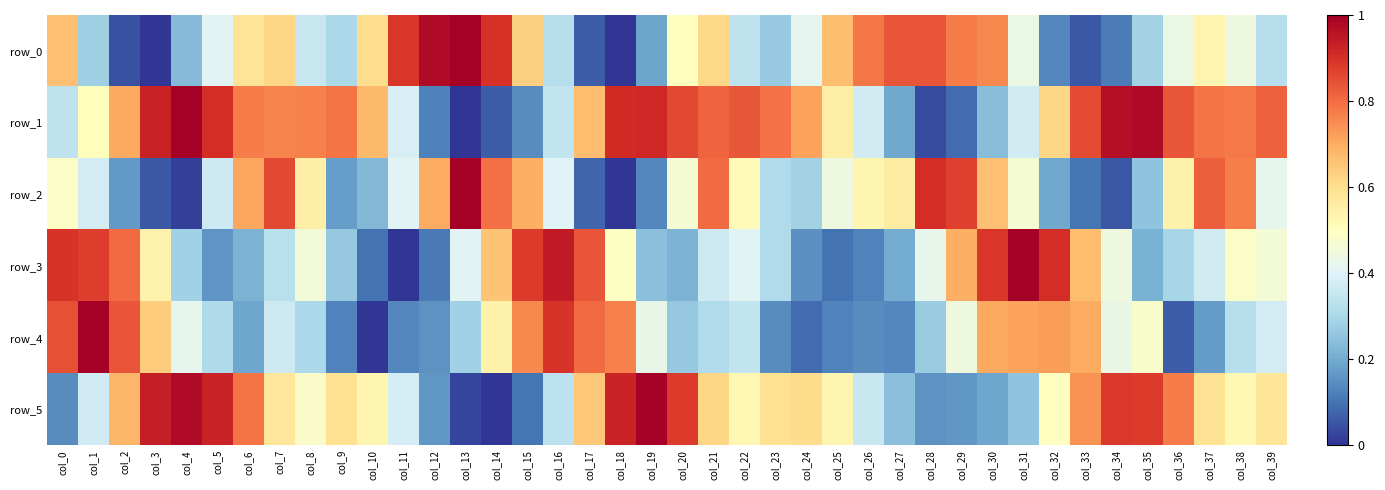

What is the difference between the highest and lowest values at col_19?

0.9